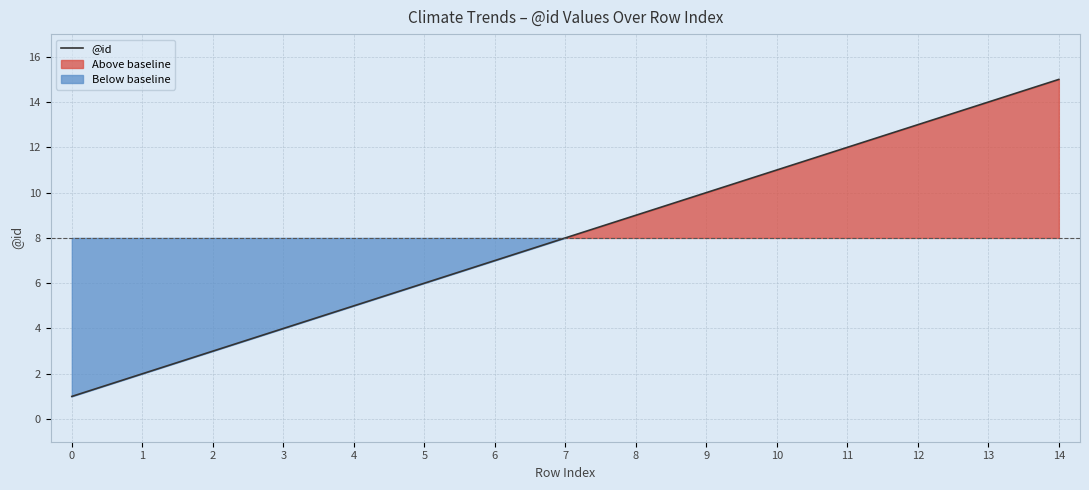

What is the value of the 7th point from the left?

7